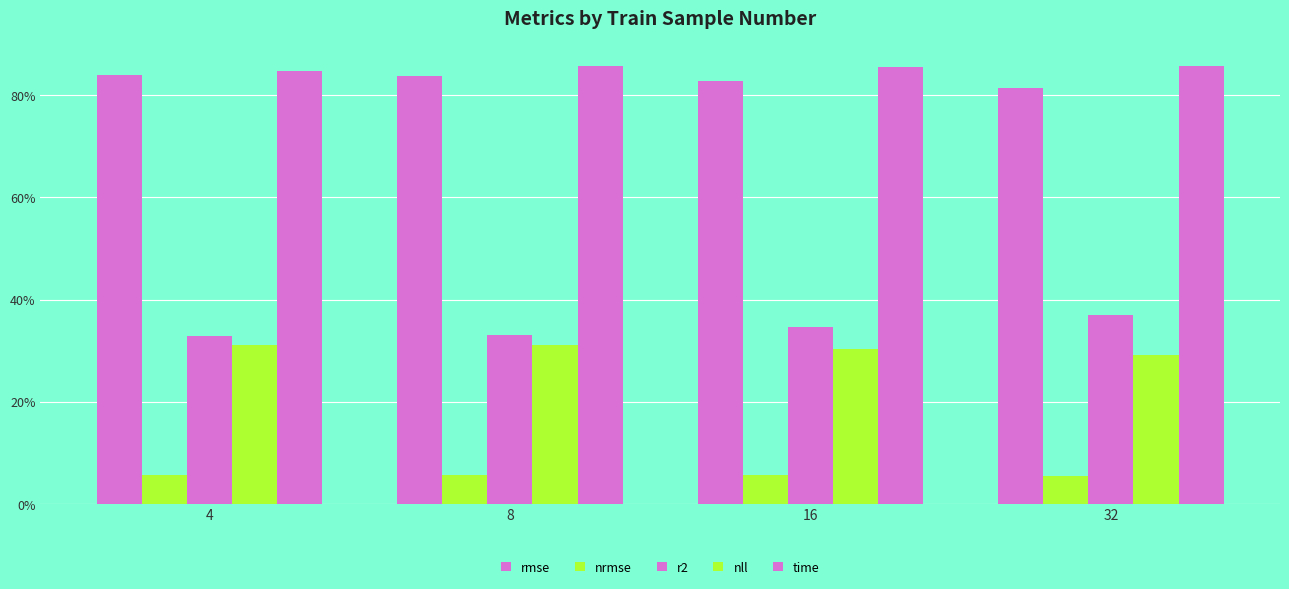

What is the spread (max minus min) of values at 8?

0.8